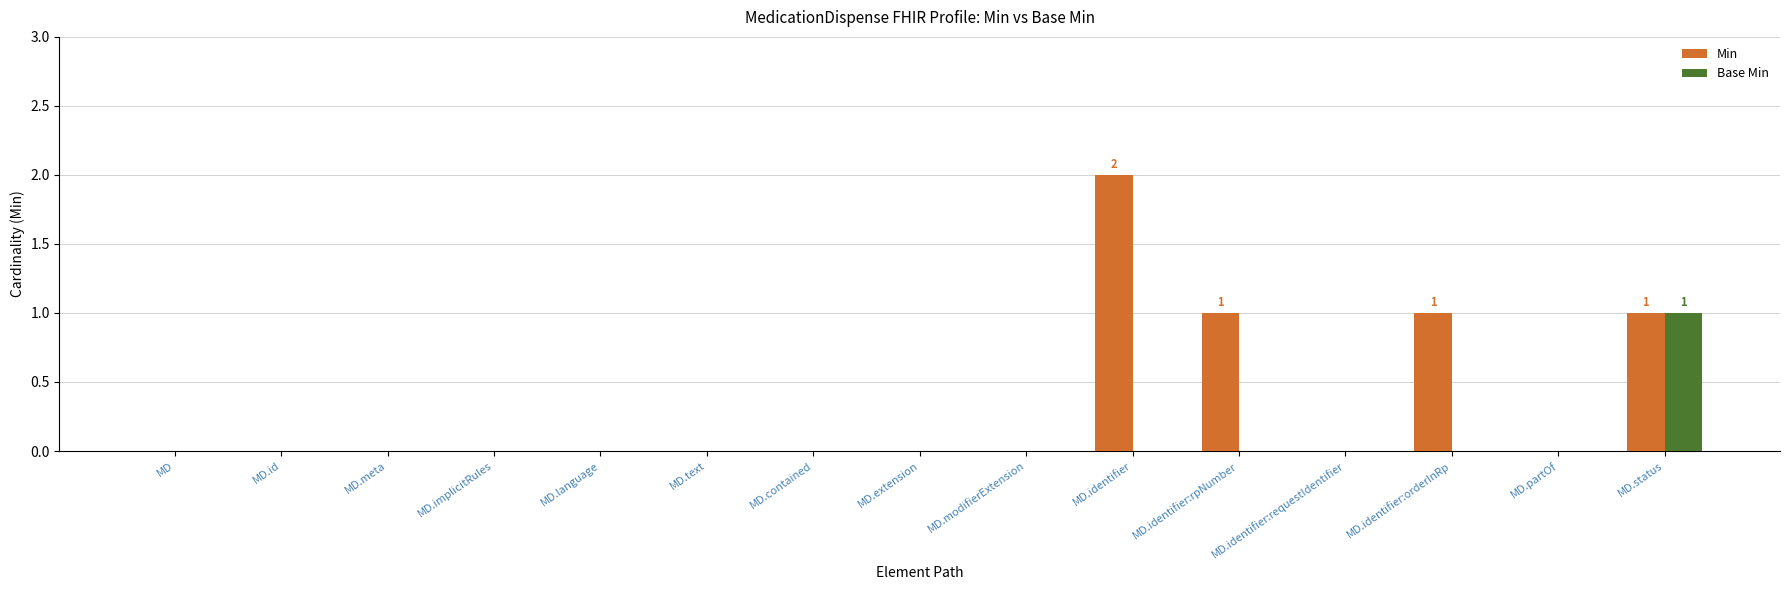

Is it true that Min equals 0 at MD.meta?

True